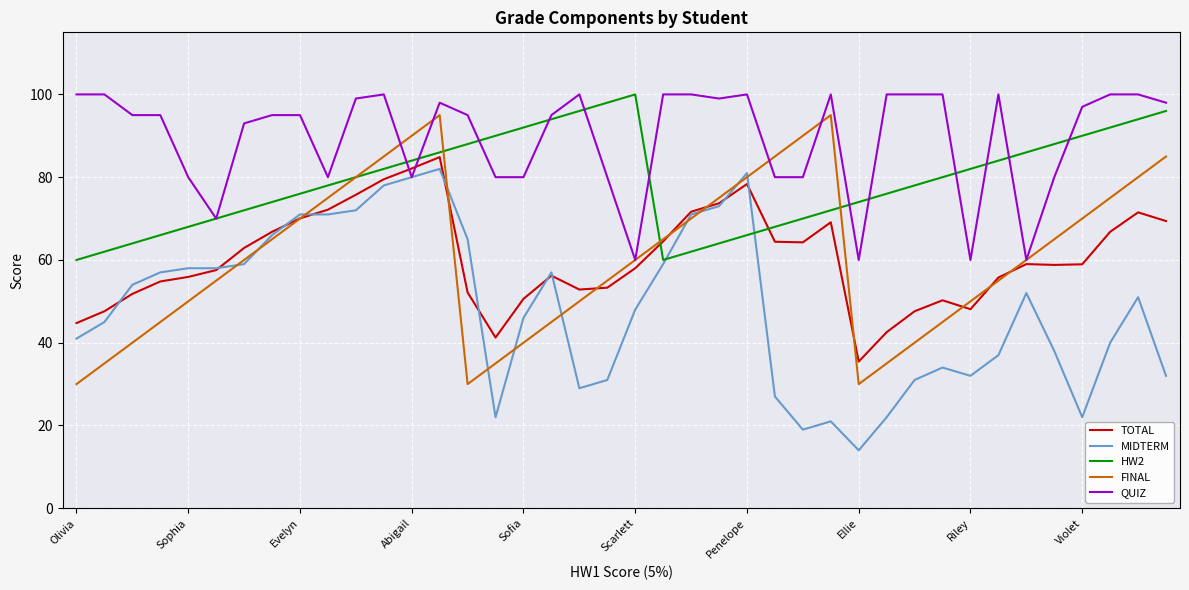

What is the highest value of the HW2 series?

100.0